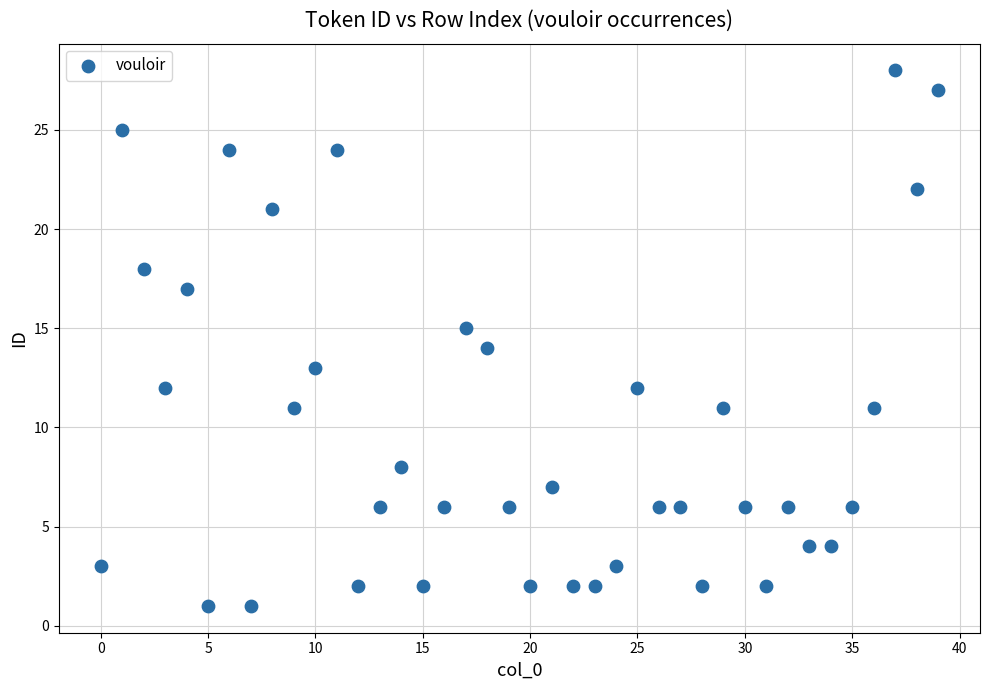

What is the range of Y values (max minus min)?

27